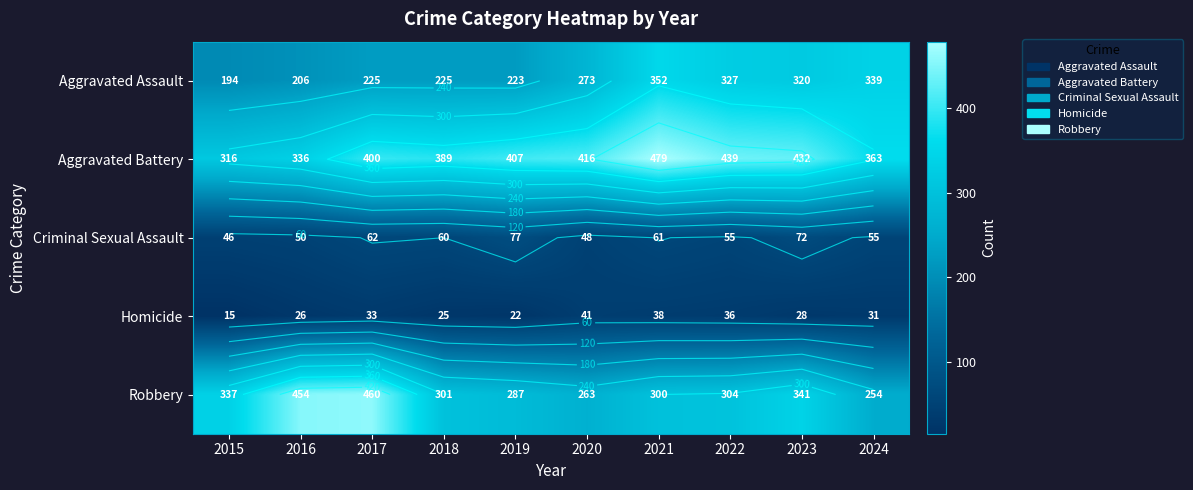

What is the sum of all Homicide values?

295